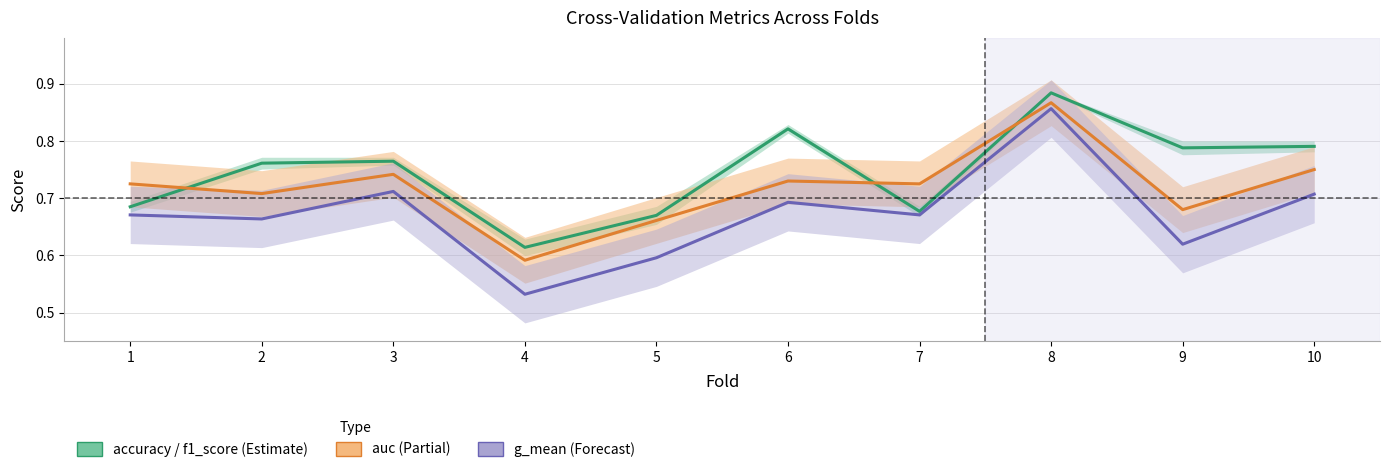

How many lines are shown in the chart?

3